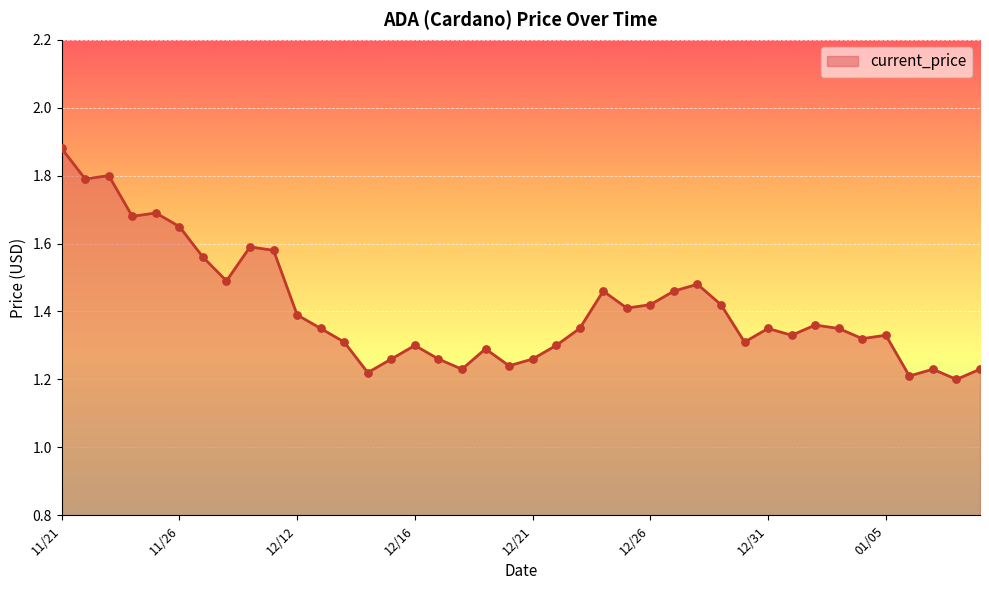

What is the difference between the maximum and minimum values?

0.7